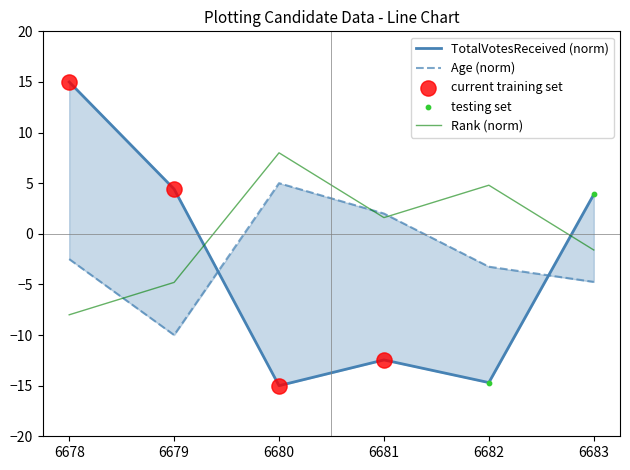

What are all the series names shown in the legend?

Age, TotalVotesReceived, Rank